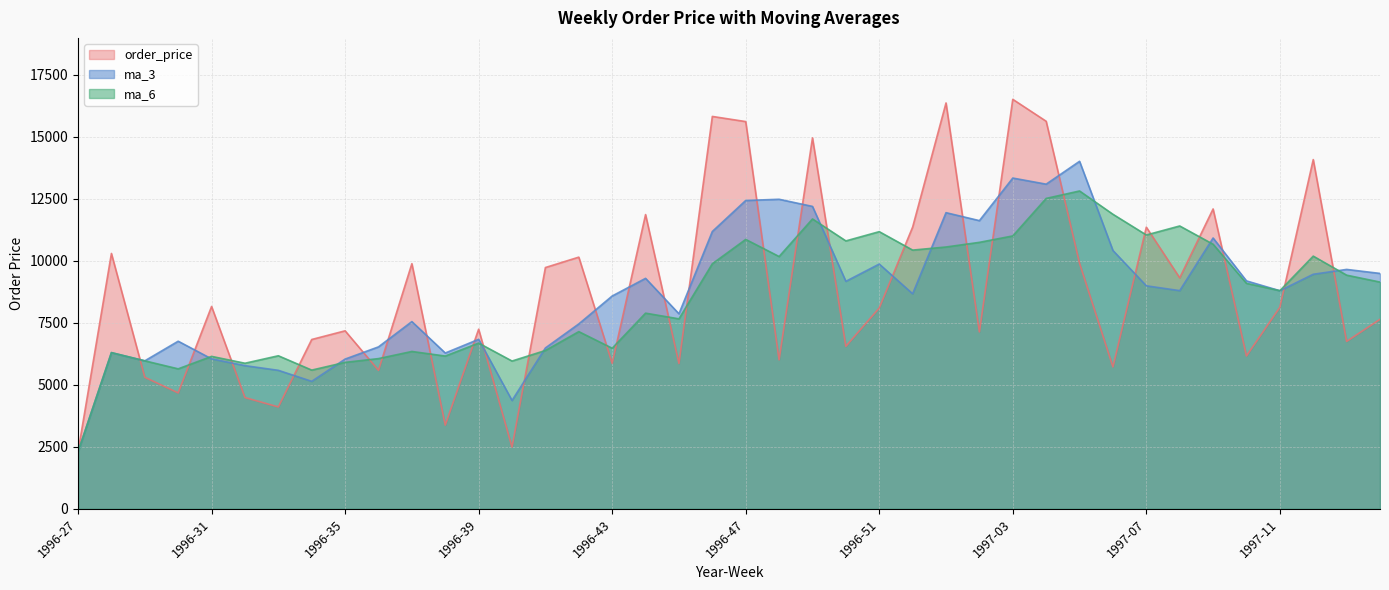

After their last crossing, which series has the higher values: ma_3 or order_price?

ma_3